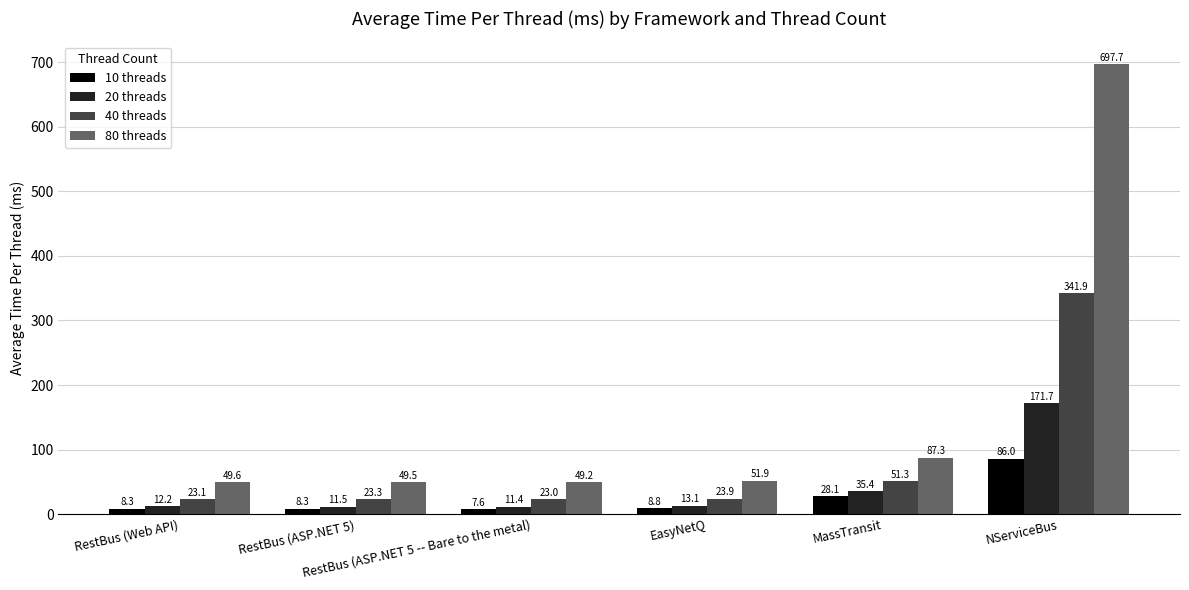

Where is 80 threads nearest to the value 373?

MassTransit